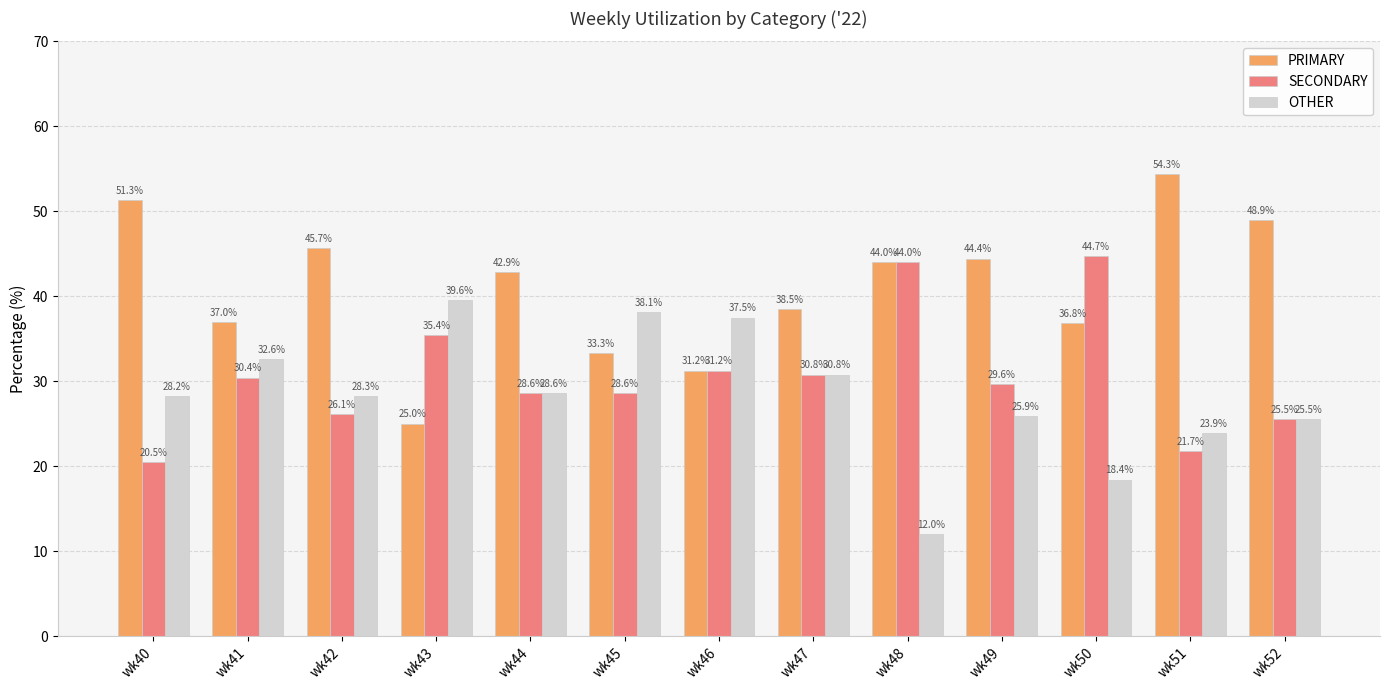

What is the value of the SECONDARY bar at the 6th from the left?

28.6